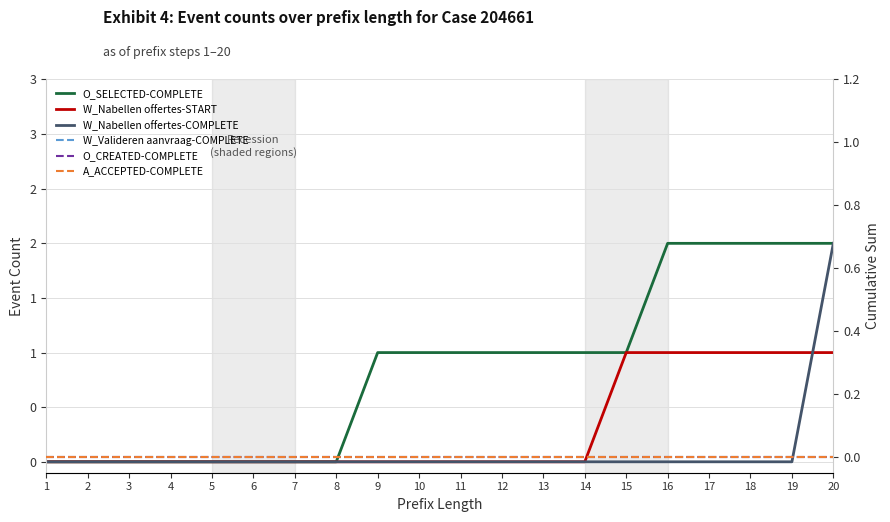

Count the number of categories in the chart.

20